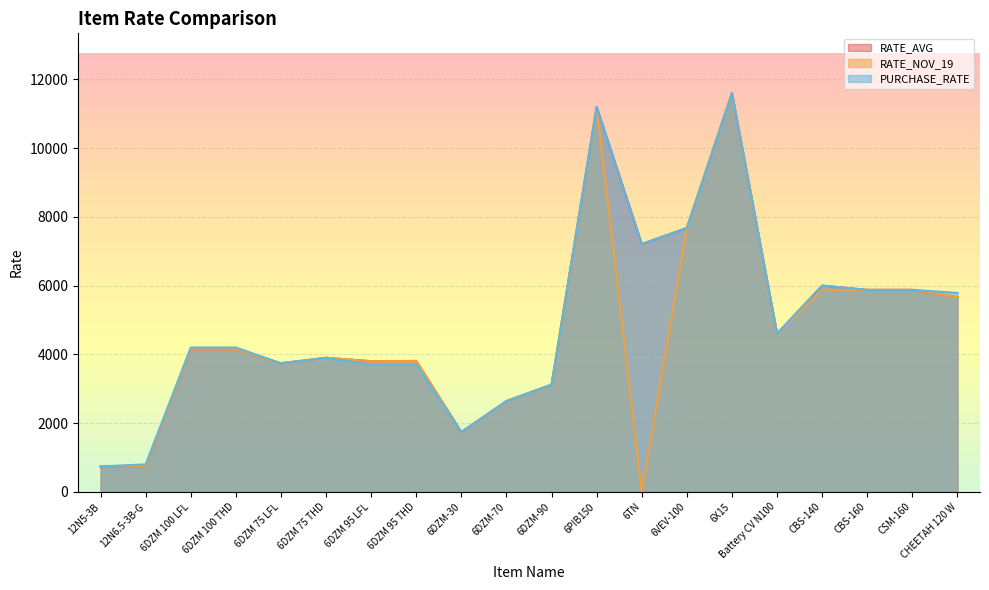

What position from the left is 6DZM 100 THD?

4